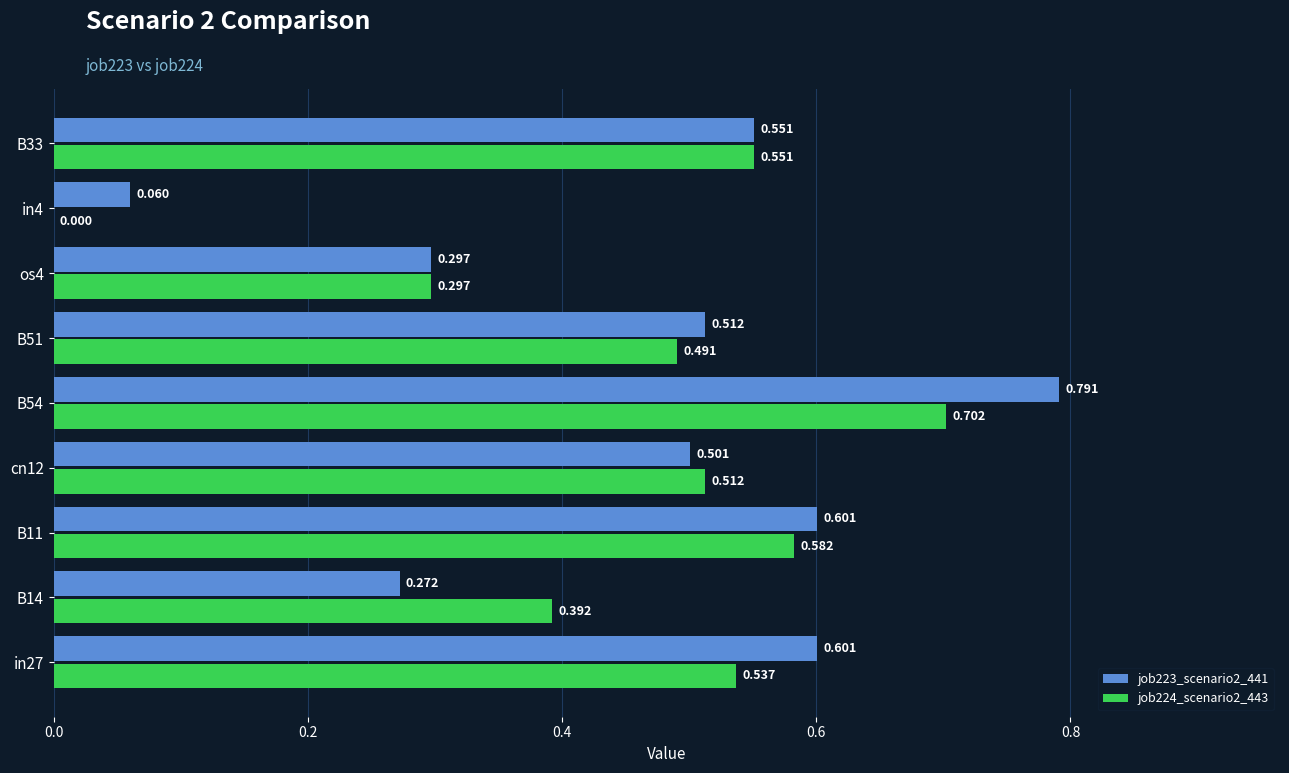

Is the value of job224_scenario2_443 at in4 greater than the value of job223_scenario2_441 at B14?

No